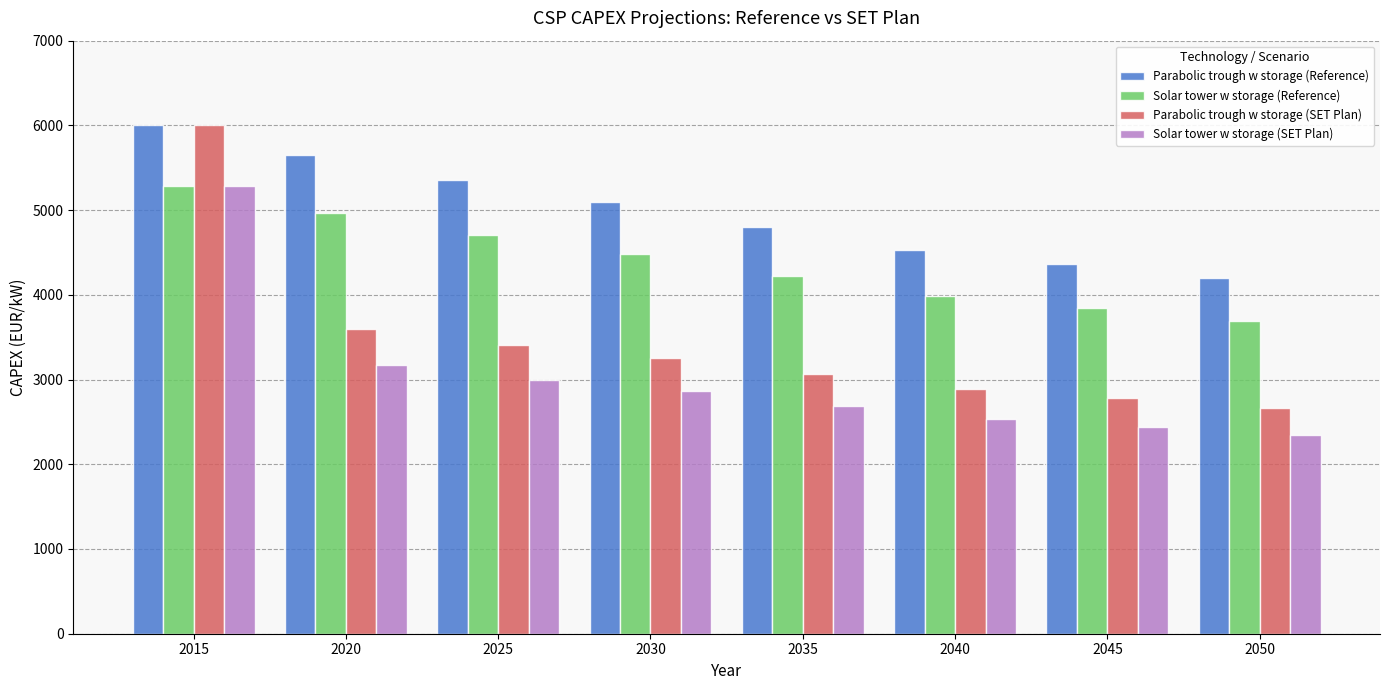

Reading left to right, list all the values displayed in this chart.

Parabolic trough w storage (Reference): 6000	5650	5350	5100	4800	4530	4360	4200
Solar tower w storage (Reference): 5280	4970	4710	4480	4220	3990	3840	3690
Parabolic trough w storage (SET Plan): 6000	3600	3410	3250	3060	2890	2780	2670
Solar tower w storage (SET Plan): 5280	3170	3000	2860	2690	2540	2440	2350